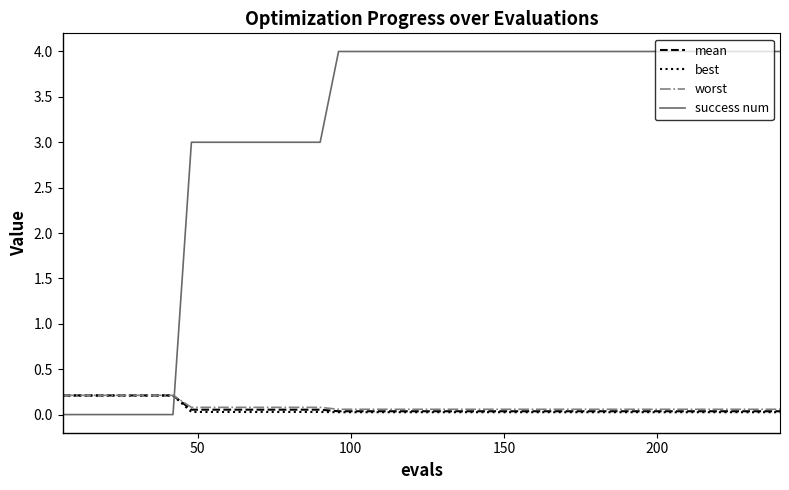

What is the average value of the success num series?

3.1